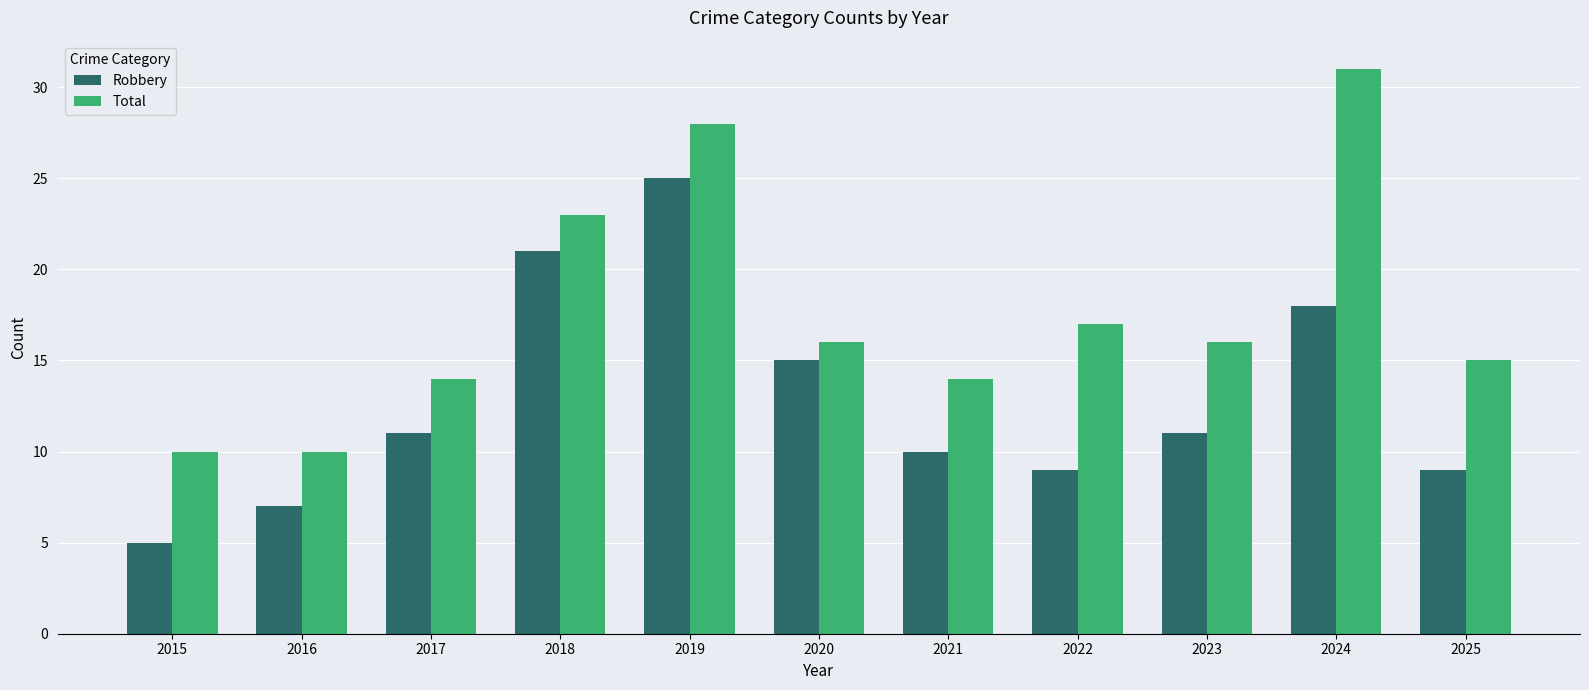

The value of Robbery at 2024 is 18. True or false?

True